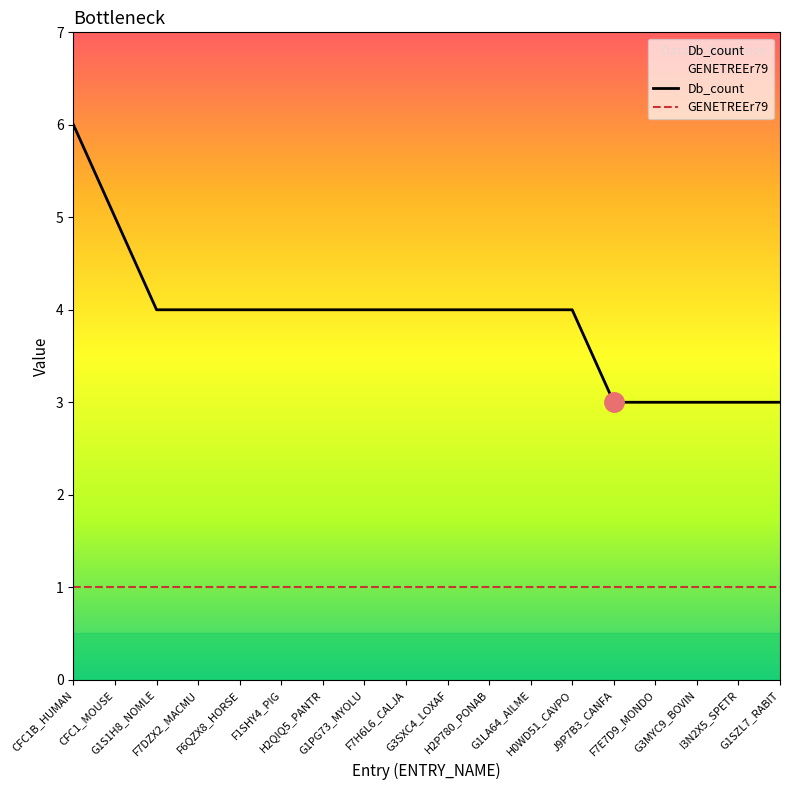

Which series has the largest range (max minus min)?

Db_count